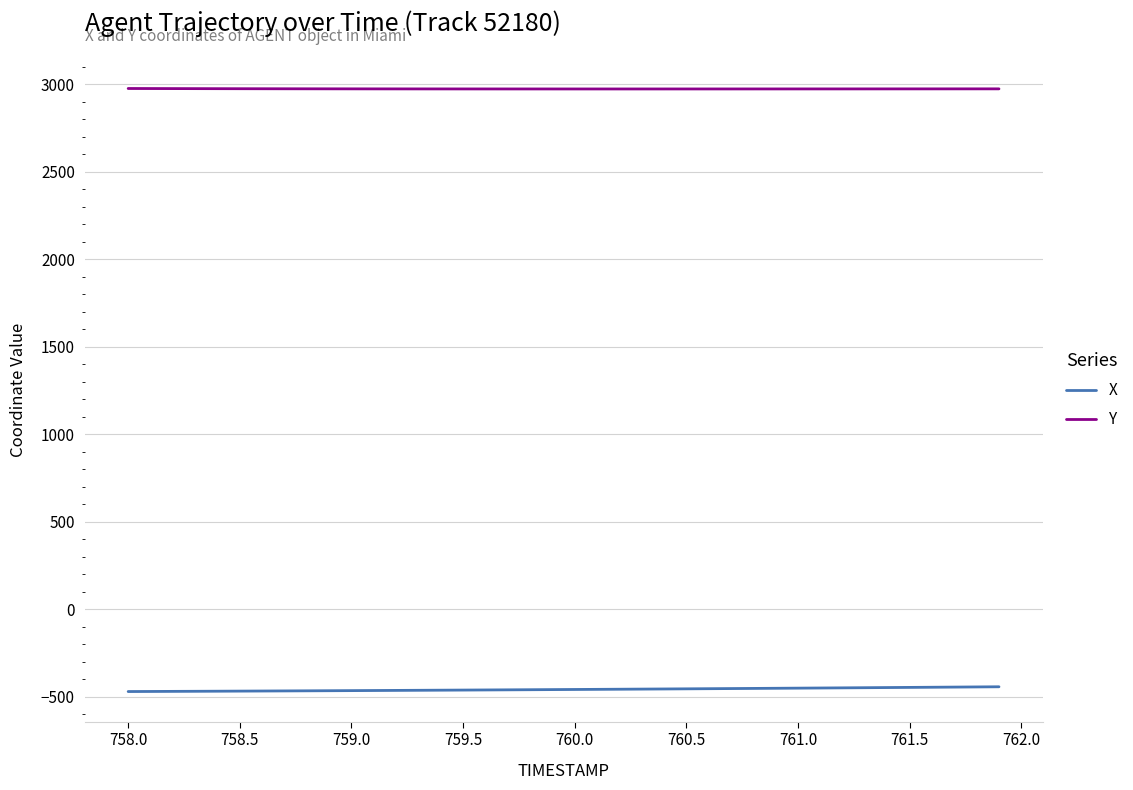

Count the number of categories in the chart.

40